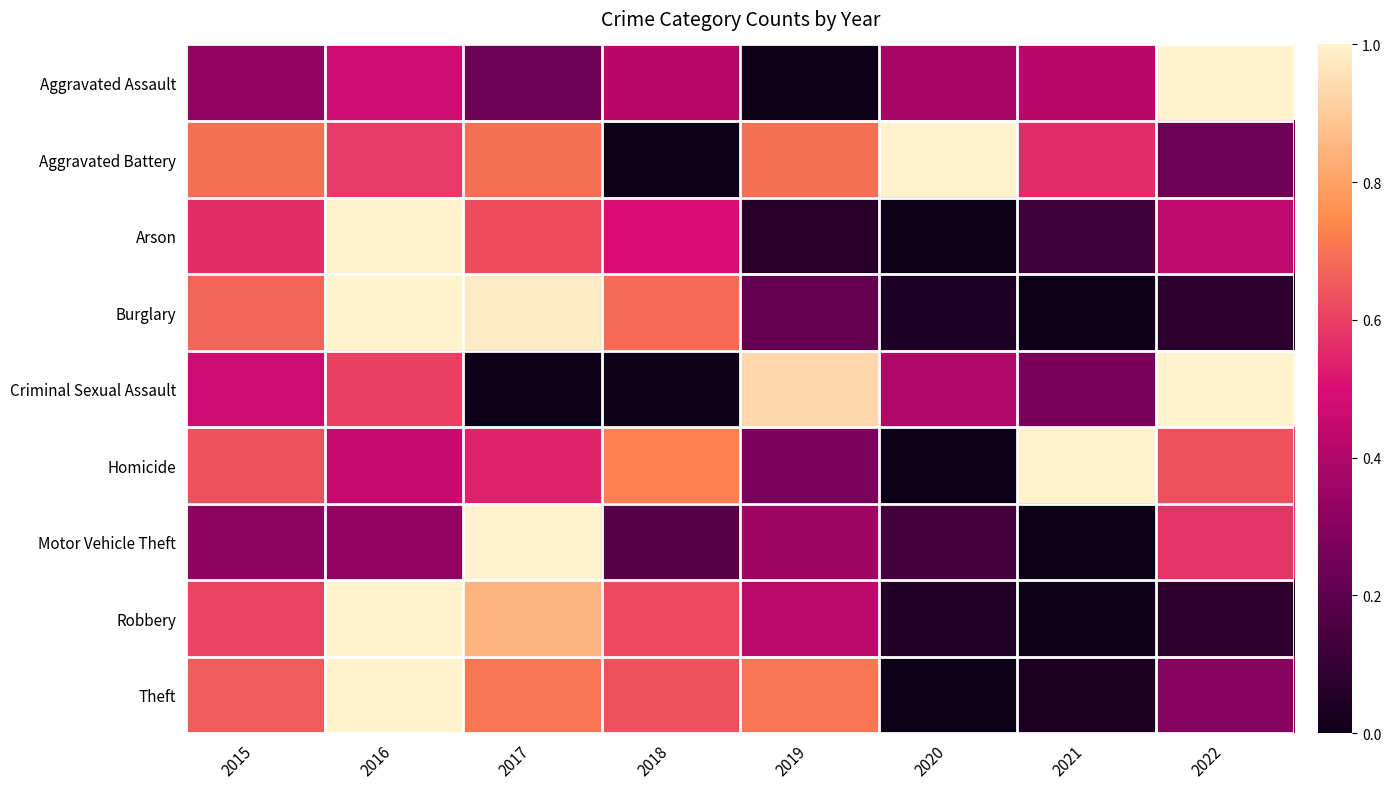

List the series in order of their peak value, lowest first.

Aggravated Assault, Aggravated Battery, Arson, Burglary, Criminal Sexual Assault, Homicide, Motor Vehicle Theft, Robbery, Theft